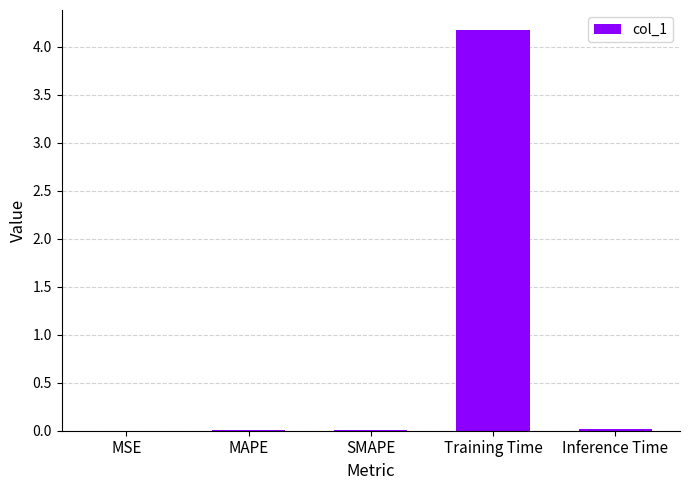

Which label corresponds to the largest value in the chart?

Training Time